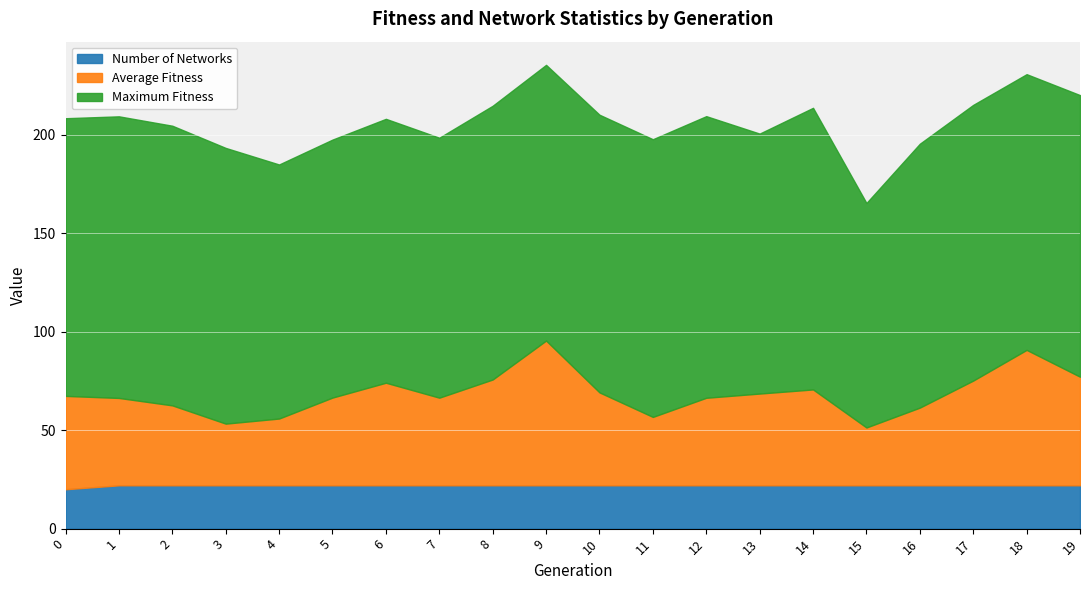

At which category is the sum across all series the highest?

9